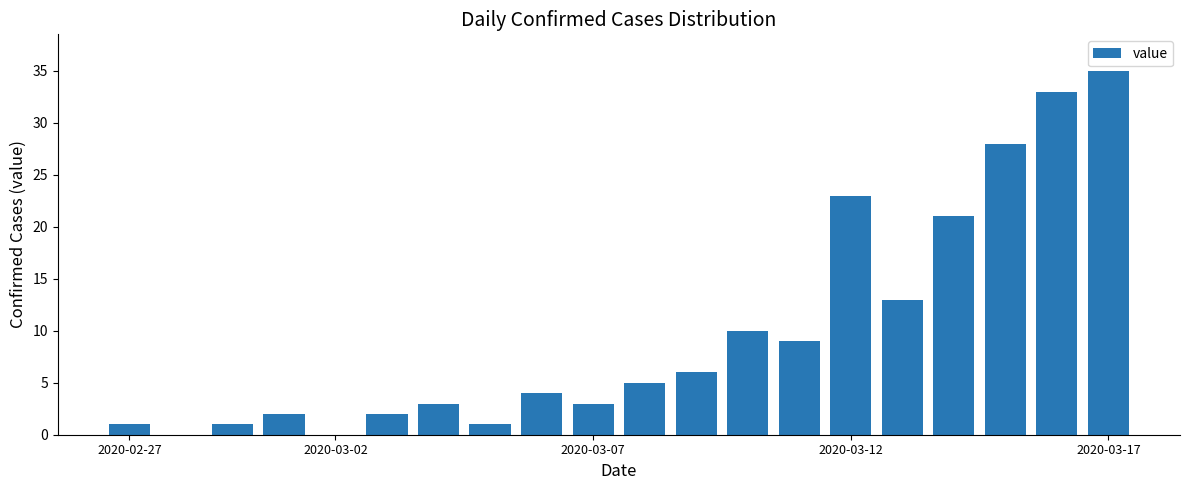

What is the maximum value shown in the chart?

35